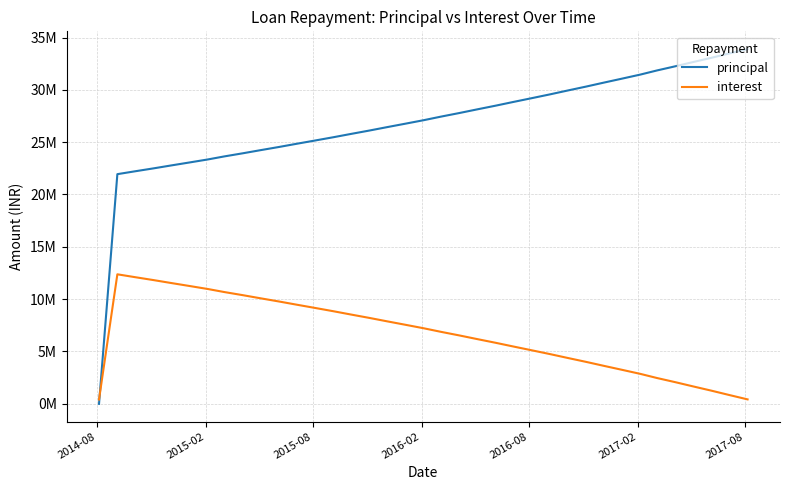

At which category is the sum across all series the highest?

2015-02